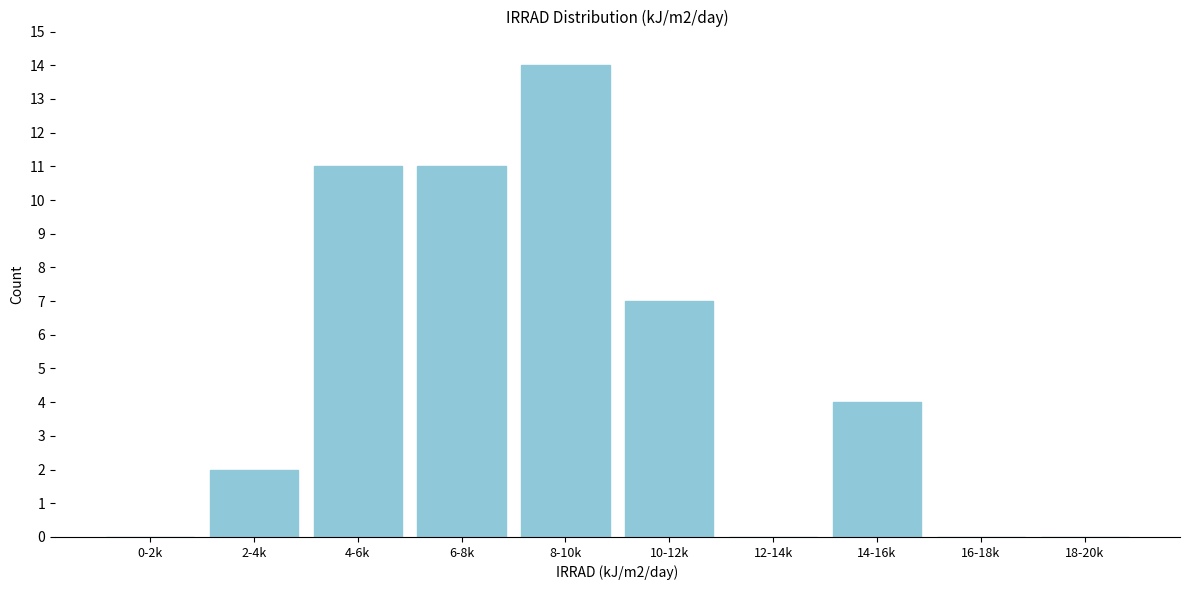

Reading left to right, transcribe all the data shown in this chart.

0-2k=0	2-4k=2	4-6k=11	6-8k=11	8-10k=14	10-12k=7	12-14k=0	14-16k=4	16-18k=0	18-20k=0